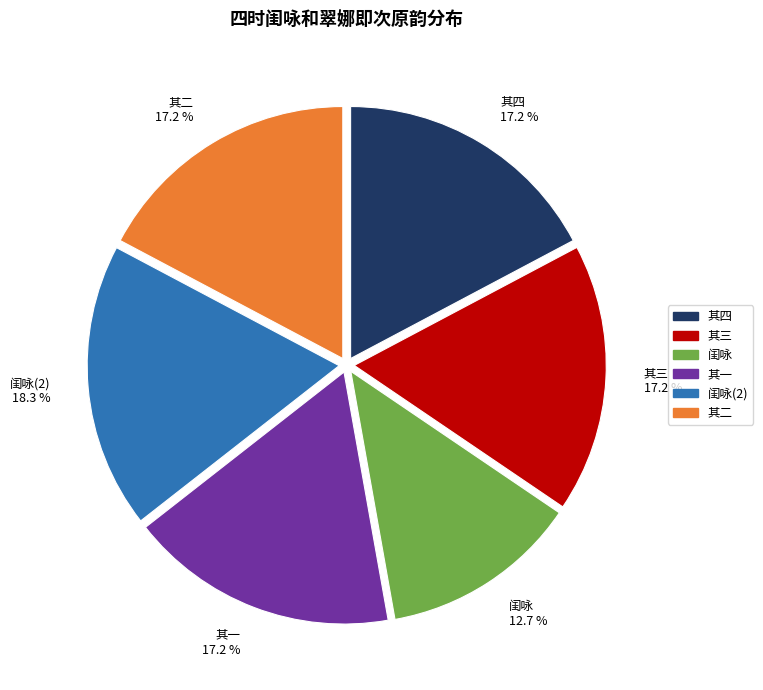

Is there any slice that represents more than half of the pie?

No